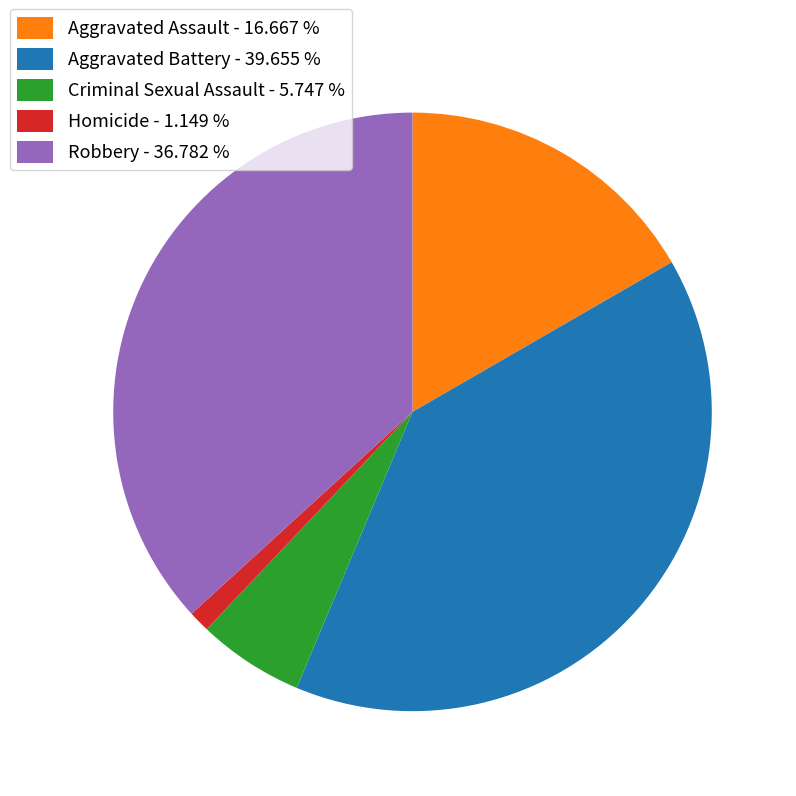

Between Aggravated Battery and Aggravated Assault, which is larger?

Aggravated Battery